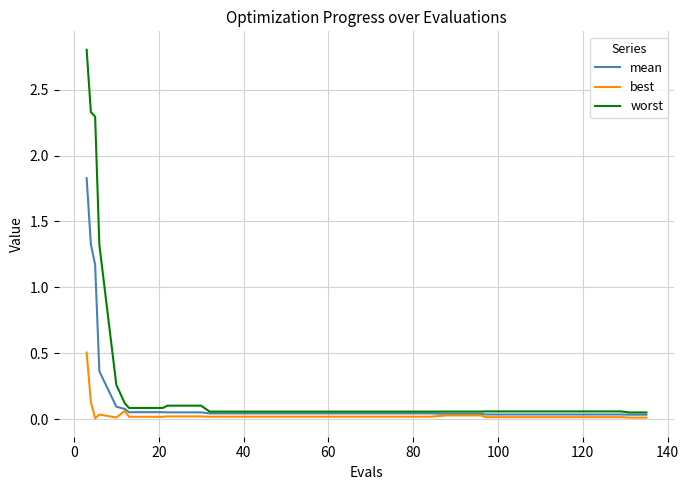

What are all the series names shown in the legend?

mean, best, worst